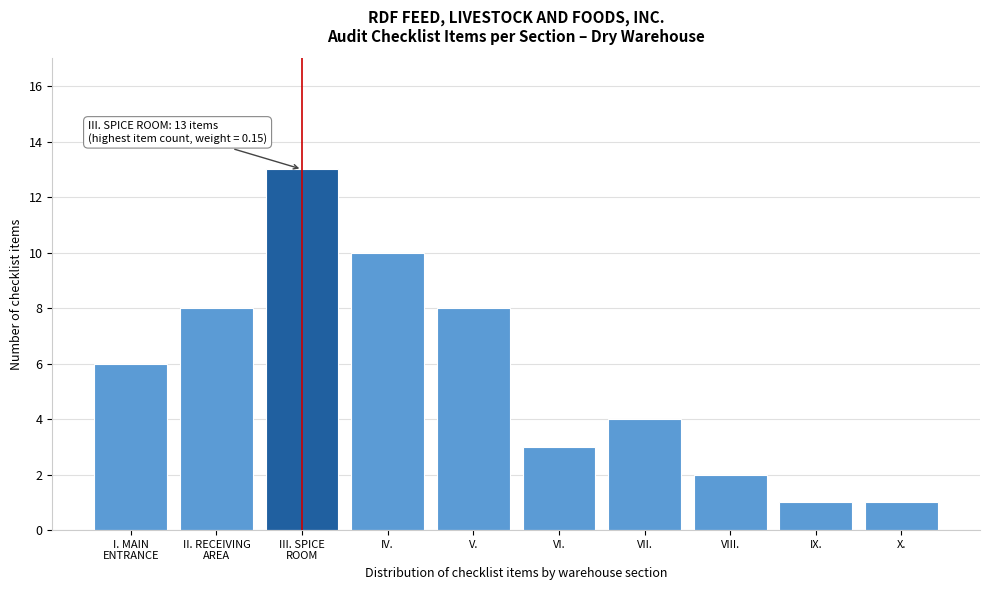

Reading left to right, list all the values displayed in this chart.

6	8	13	10	8	3	4	2	1	1